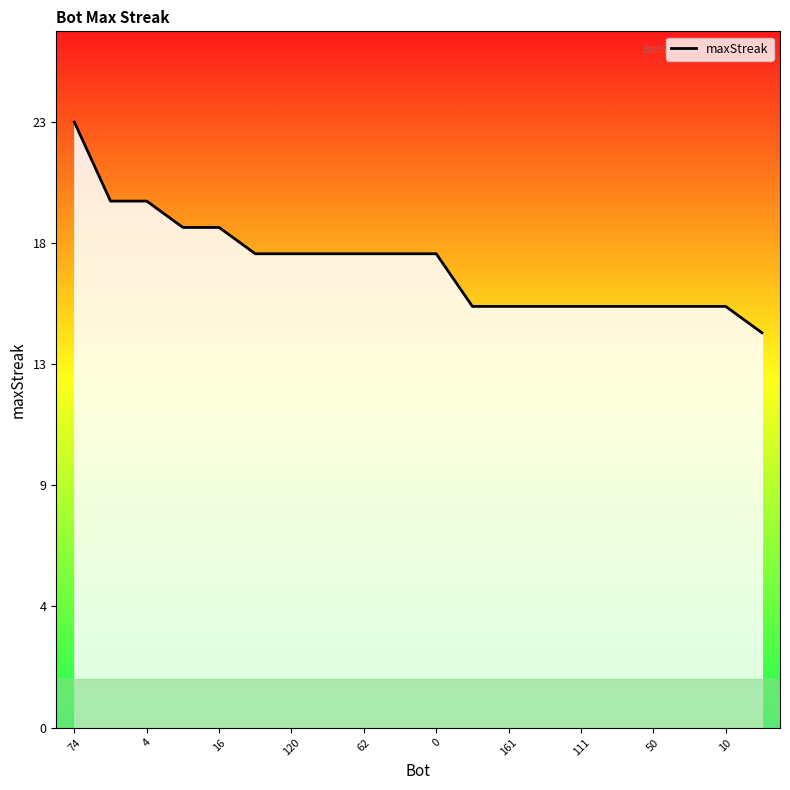

Reading right to left, list all the values displayed in this chart.

15	16	16	16	16	16	16	16	16	18	18	18	18	18	18	19	19	20	20	23